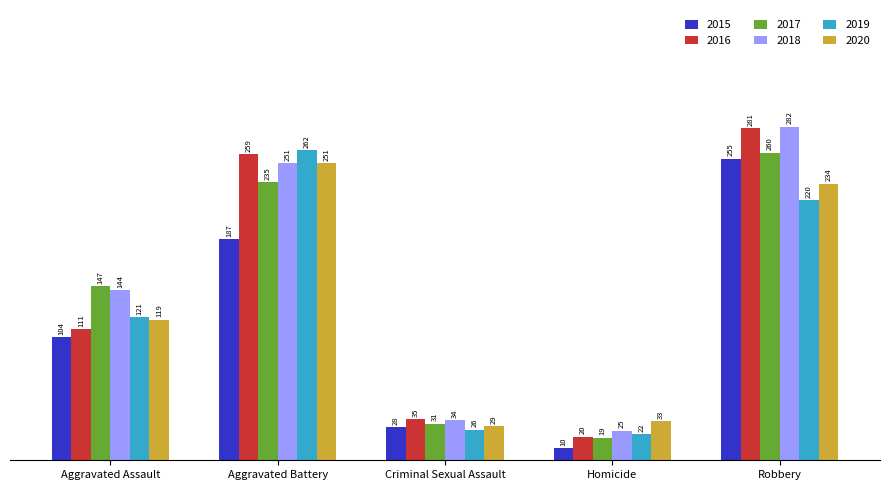

What are all the series names shown in the legend?

2015, 2016, 2017, 2018, 2019, 2020